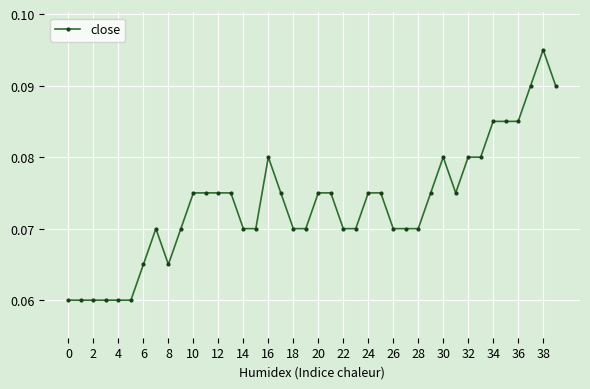

How many values are between 0 and 1?

40